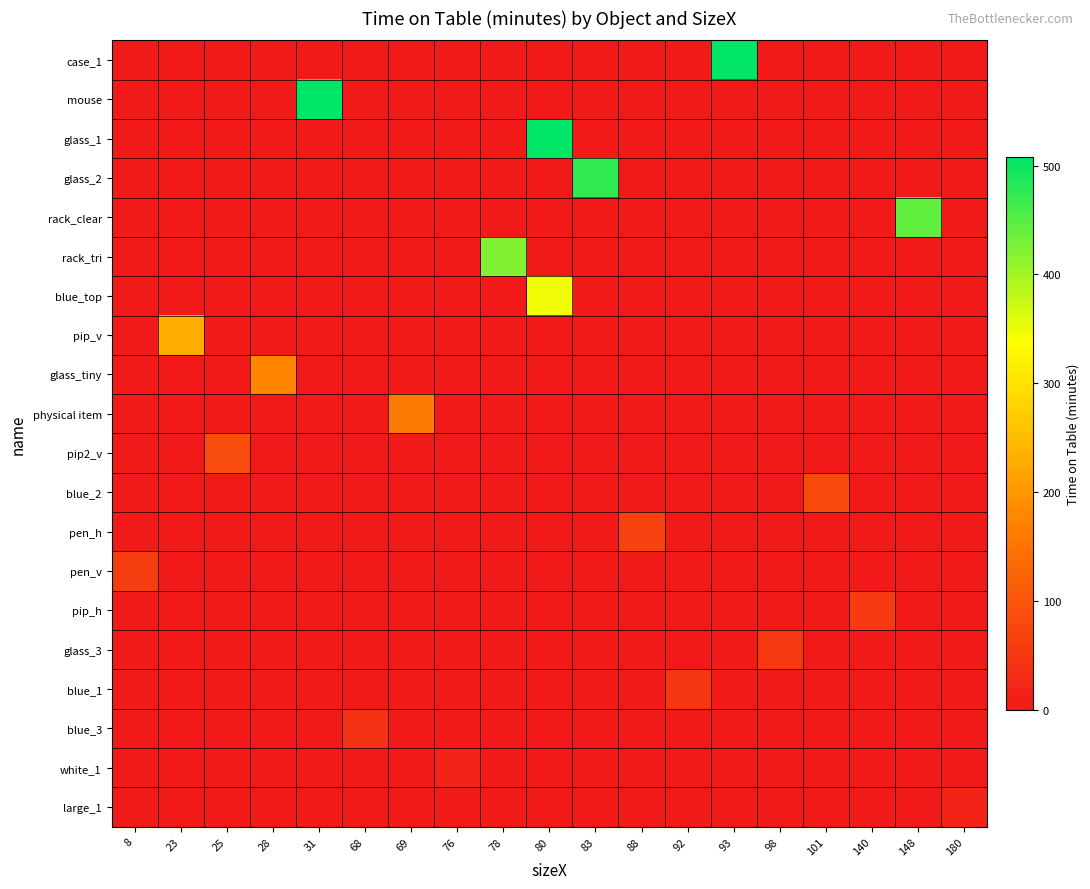

Reading left to right, list all the values displayed in this chart.

row_0: 0.0	0.0	0.0	0.0	0.0	0.0	0.0	0.0	0.0	0.0	0.0	0.0	0.0	507.9	0.0	0.0	0.0	0.0	0.0
row_1: 0.0	0.0	0.0	0.0	507.8	0.0	0.0	0.0	0.0	0.0	0.0	0.0	0.0	0.0	0.0	0.0	0.0	0.0	0.0
row_2: 0.0	0.0	0.0	0.0	0.0	0.0	0.0	0.0	0.0	507.6	0.0	0.0	0.0	0.0	0.0	0.0	0.0	0.0	0.0
row_3: 0.0	0.0	0.0	0.0	0.0	0.0	0.0	0.0	0.0	0.0	475.4	0.0	0.0	0.0	0.0	0.0	0.0	0.0	0.0
row_4: 0.0	0.0	0.0	0.0	0.0	0.0	0.0	0.0	0.0	0.0	0.0	0.0	0.0	0.0	0.0	0.0	0.0	444.1	0.0
row_5: 0.0	0.0	0.0	0.0	0.0	0.0	0.0	0.0	420.9	0.0	0.0	0.0	0.0	0.0	0.0	0.0	0.0	0.0	0.0
row_6: 0.0	0.0	0.0	0.0	0.0	0.0	0.0	0.0	0.0	347.9	0.0	0.0	0.0	0.0	0.0	0.0	0.0	0.0	0.0
row_7: 0.0	231.7	0.0	0.0	0.0	0.0	0.0	0.0	0.0	0.0	0.0	0.0	0.0	0.0	0.0	0.0	0.0	0.0	0.0
row_8: 0.0	0.0	0.0	176.9	0.0	0.0	0.0	0.0	0.0	0.0	0.0	0.0	0.0	0.0	0.0	0.0	0.0	0.0	0.0
row_9: 0.0	0.0	0.0	0.0	0.0	0.0	160.2	0.0	0.0	0.0	0.0	0.0	0.0	0.0	0.0	0.0	0.0	0.0	0.0
row_10: 0.0	0.0	85.3	0.0	0.0	0.0	0.0	0.0	0.0	0.0	0.0	0.0	0.0	0.0	0.0	0.0	0.0	0.0	0.0
row_11: 0.0	0.0	0.0	0.0	0.0	0.0	0.0	0.0	0.0	0.0	0.0	0.0	0.0	0.0	0.0	78.4	0.0	0.0	0.0
row_12: 0.0	0.0	0.0	0.0	0.0	0.0	0.0	0.0	0.0	0.0	0.0	66.2	0.0	0.0	0.0	0.0	0.0	0.0	0.0
row_13: 60.7	0.0	0.0	0.0	0.0	0.0	0.0	0.0	0.0	0.0	0.0	0.0	0.0	0.0	0.0	0.0	0.0	0.0	0.0
row_14: 0.0	0.0	0.0	0.0	0.0	0.0	0.0	0.0	0.0	0.0	0.0	0.0	0.0	0.0	0.0	0.0	56.3	0.0	0.0
row_15: 0.0	0.0	0.0	0.0	0.0	0.0	0.0	0.0	0.0	0.0	0.0	0.0	0.0	0.0	53.5	0.0	0.0	0.0	0.0
row_16: 0.0	0.0	0.0	0.0	0.0	0.0	0.0	0.0	0.0	0.0	0.0	0.0	48.3	0.0	0.0	0.0	0.0	0.0	0.0
row_17: 0.0	0.0	0.0	0.0	0.0	40.5	0.0	0.0	0.0	0.0	0.0	0.0	0.0	0.0	0.0	0.0	0.0	0.0	0.0
row_18: 0.0	0.0	0.0	0.0	0.0	0.0	0.0	16.7	0.0	0.0	0.0	0.0	0.0	0.0	0.0	0.0	0.0	0.0	0.0
row_19: 0.0	0.0	0.0	0.0	0.0	0.0	0.0	0.0	0.0	0.0	0.0	0.0	0.0	0.0	0.0	0.0	0.0	0.0	16.1